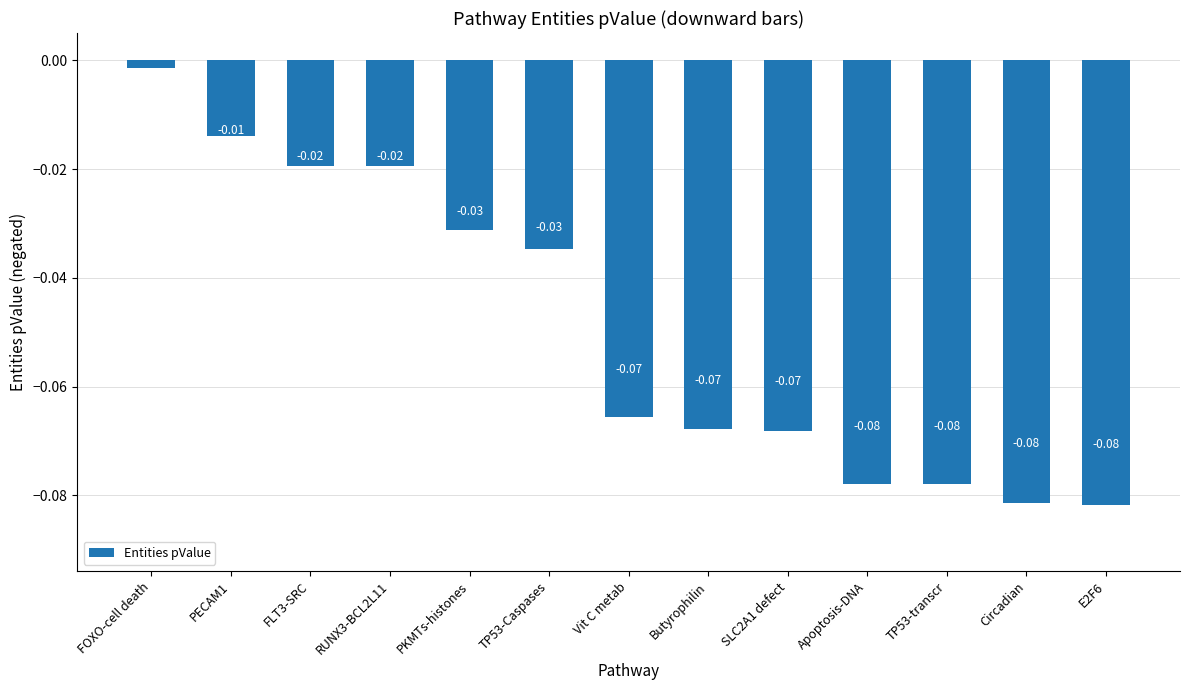

At which label is the value closest to 0?

FOXO-cell death